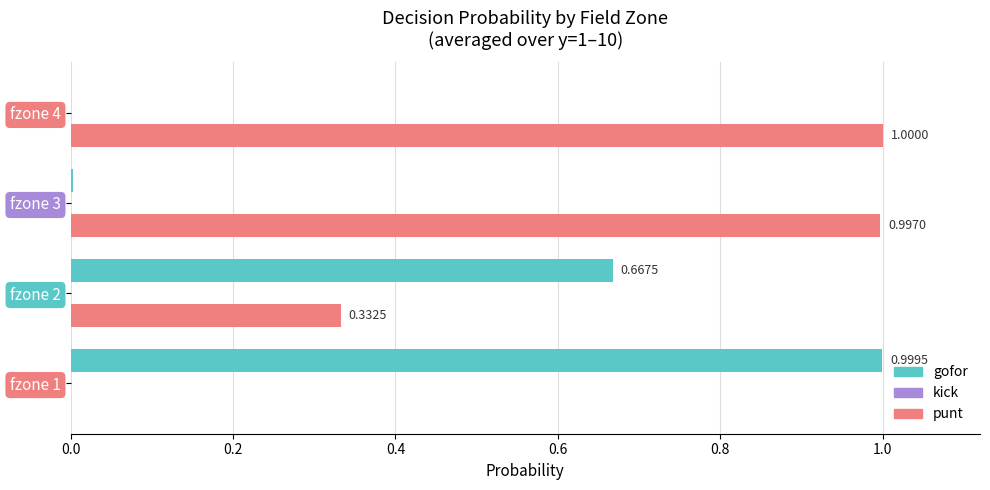

What is the sum of all gofor values?

1.7